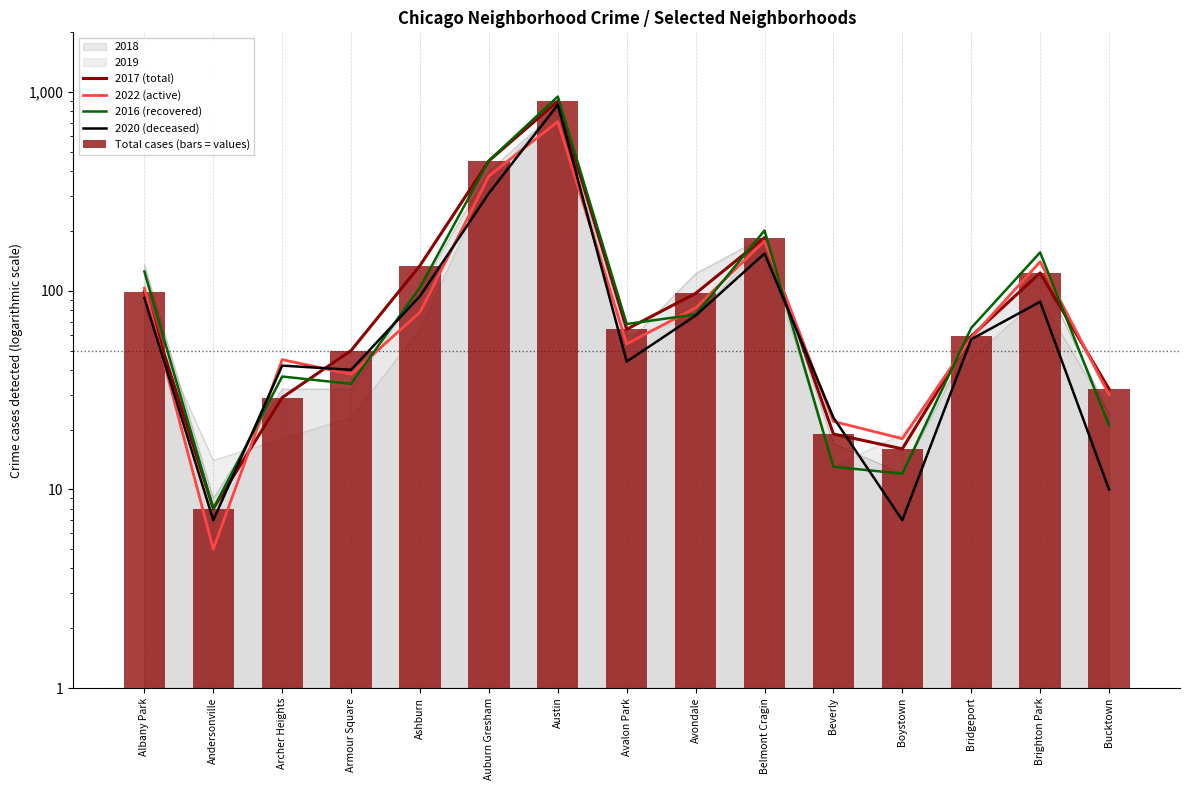

Reading left to right, extract all data points from this chart.

2017 (total): 99	8	29	50	134	451	900	64	97	185	19	16	59	123	32
2022 (active): 103	5	45	38	78	378	711	54	82	178	22	18	58	140	30
2016 (recovered): 125	8	37	34	104	452	950	68	76	201	13	12	65	156	21
2020 (deceased): 92	7	42	40	94	310	864	44	75	154	23	7	57	88	10
Total cases (bars = values): 99	8	29	50	134	451	900	64	97	185	19	16	59	123	32